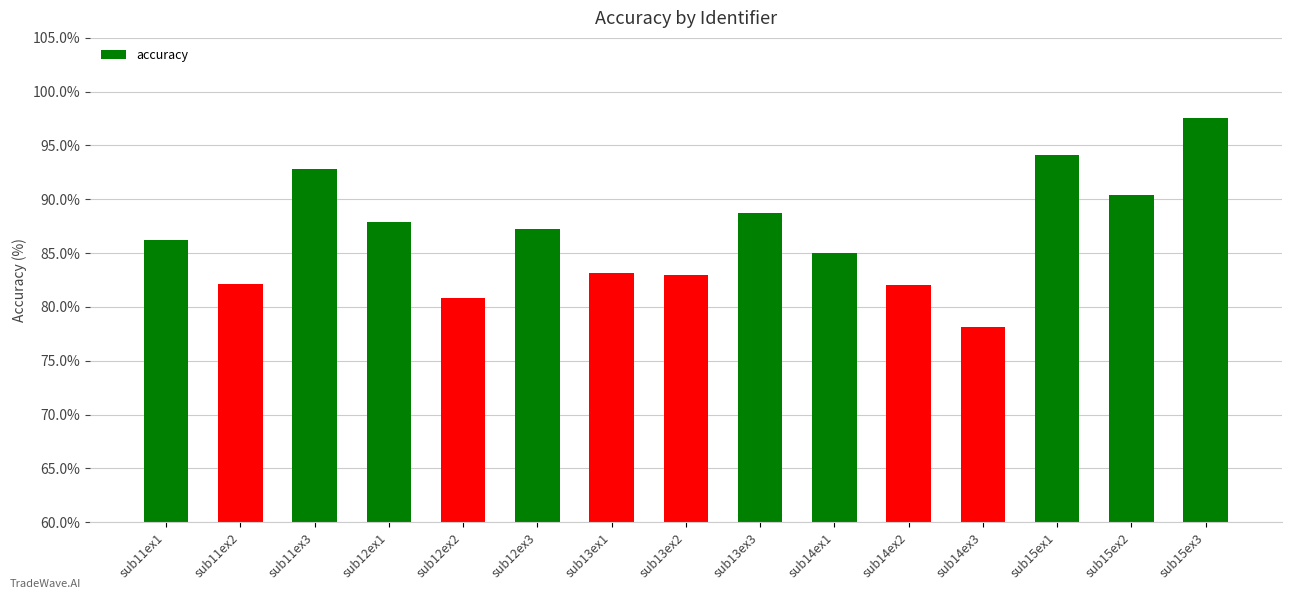

The chart shows a value of 86.2 at sub11ex1. True or false?

True